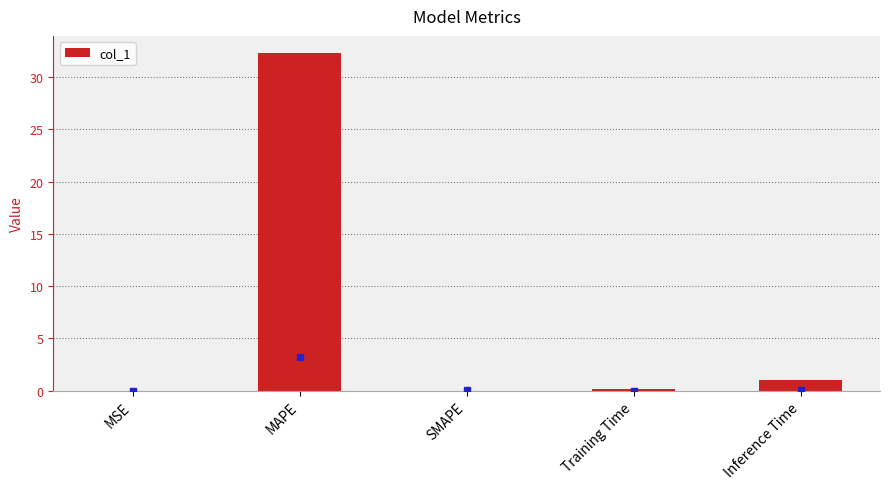

Are the bars horizontal?

No